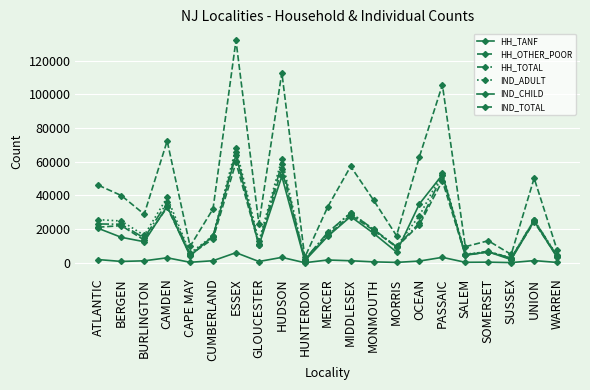

How many values in the IND_TOTAL series are below 33161?

10